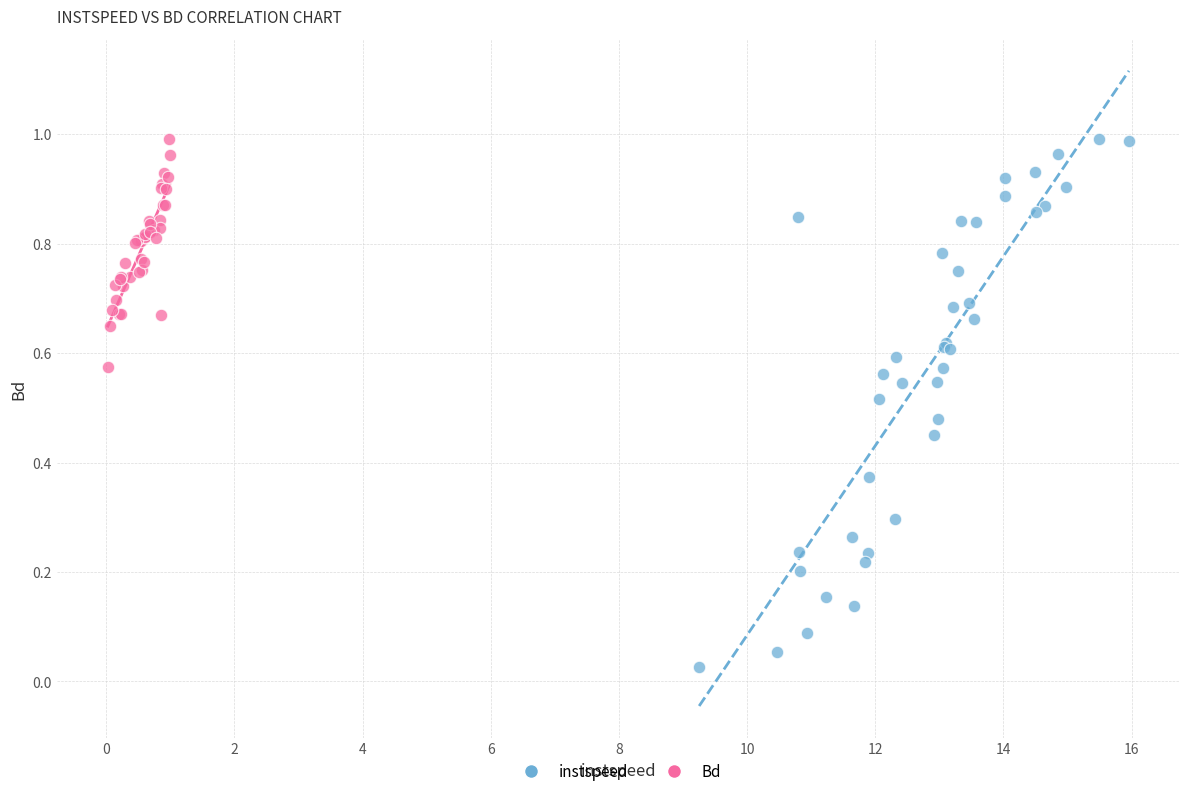

What are all the series names shown in the legend?

instspeed, Bd